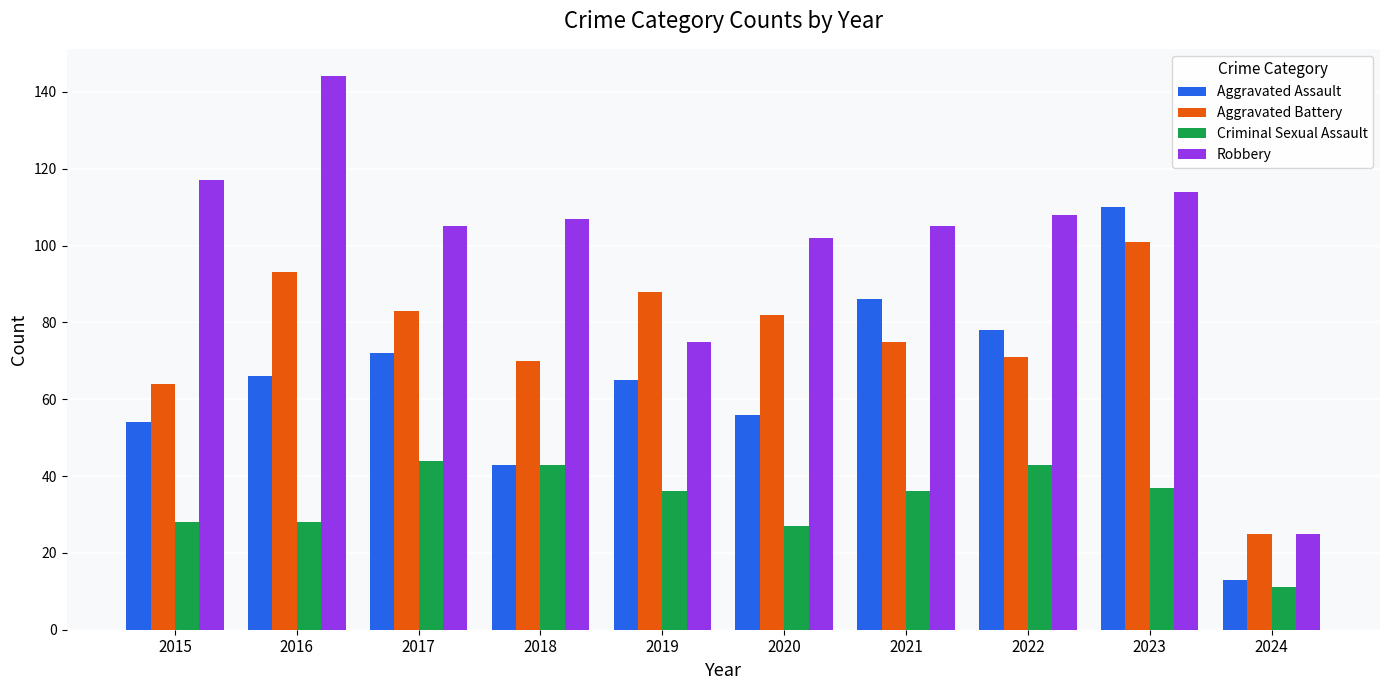

Which series changed the most between 2015 and 2016?

Aggravated Battery